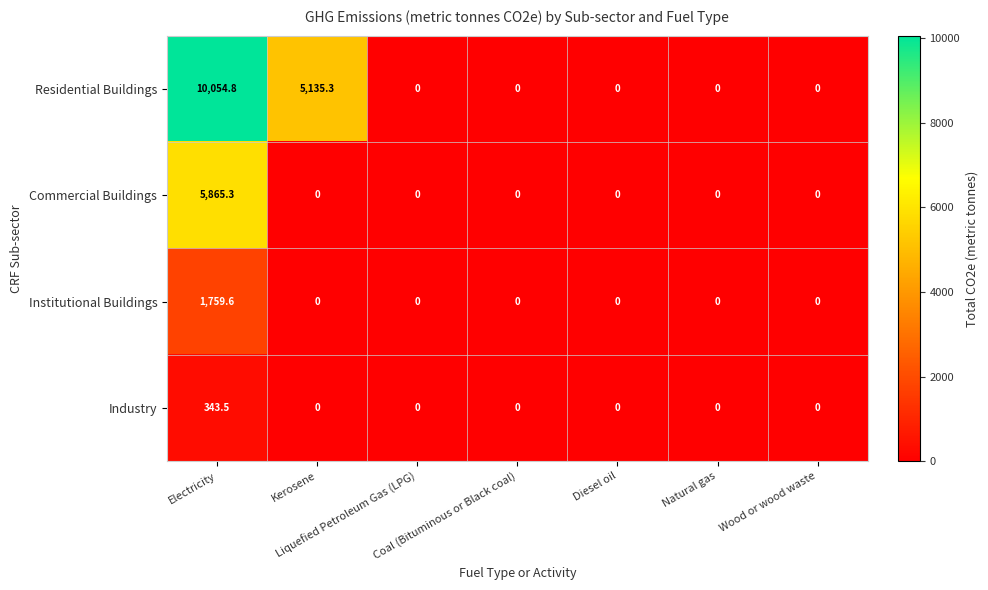

At which category is the sum across all series the highest?

Electricity